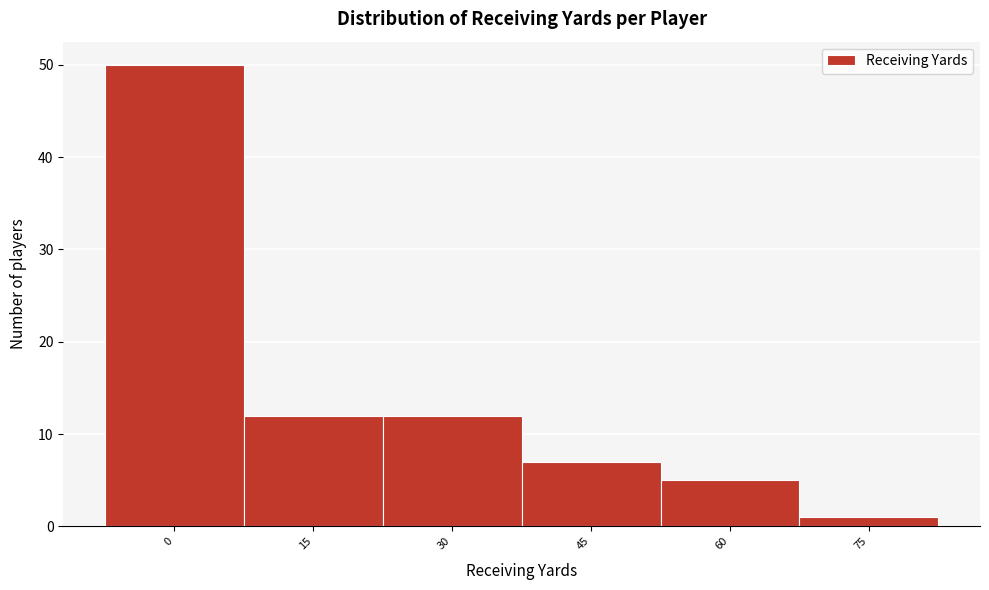

Reading left to right, transcribe all the data shown in this chart.

0=50	15=12	30=12	45=7	60=5	75=1